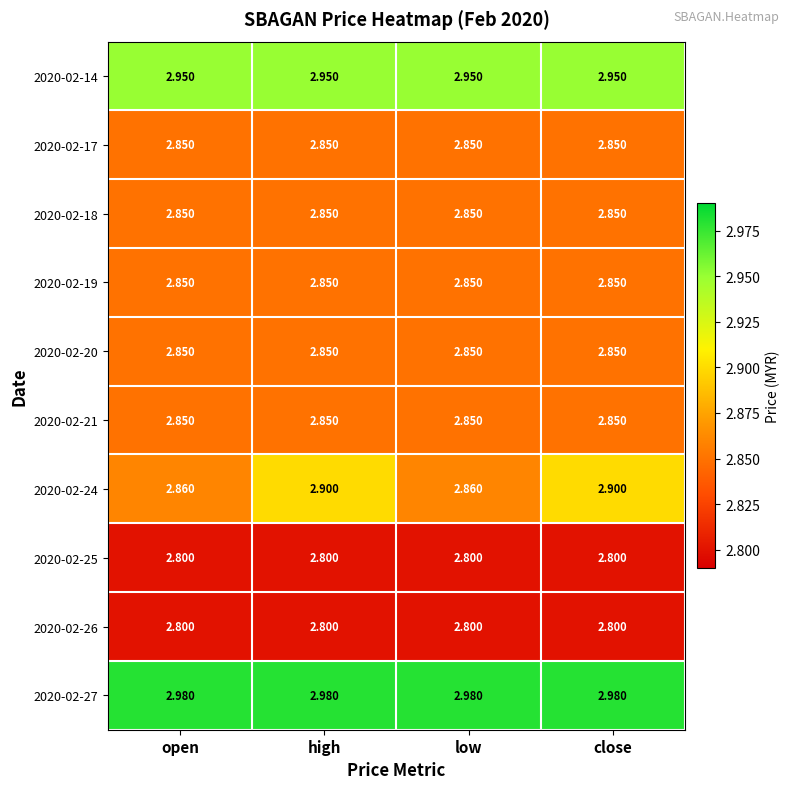

What is the total value across all series at open?

28.6